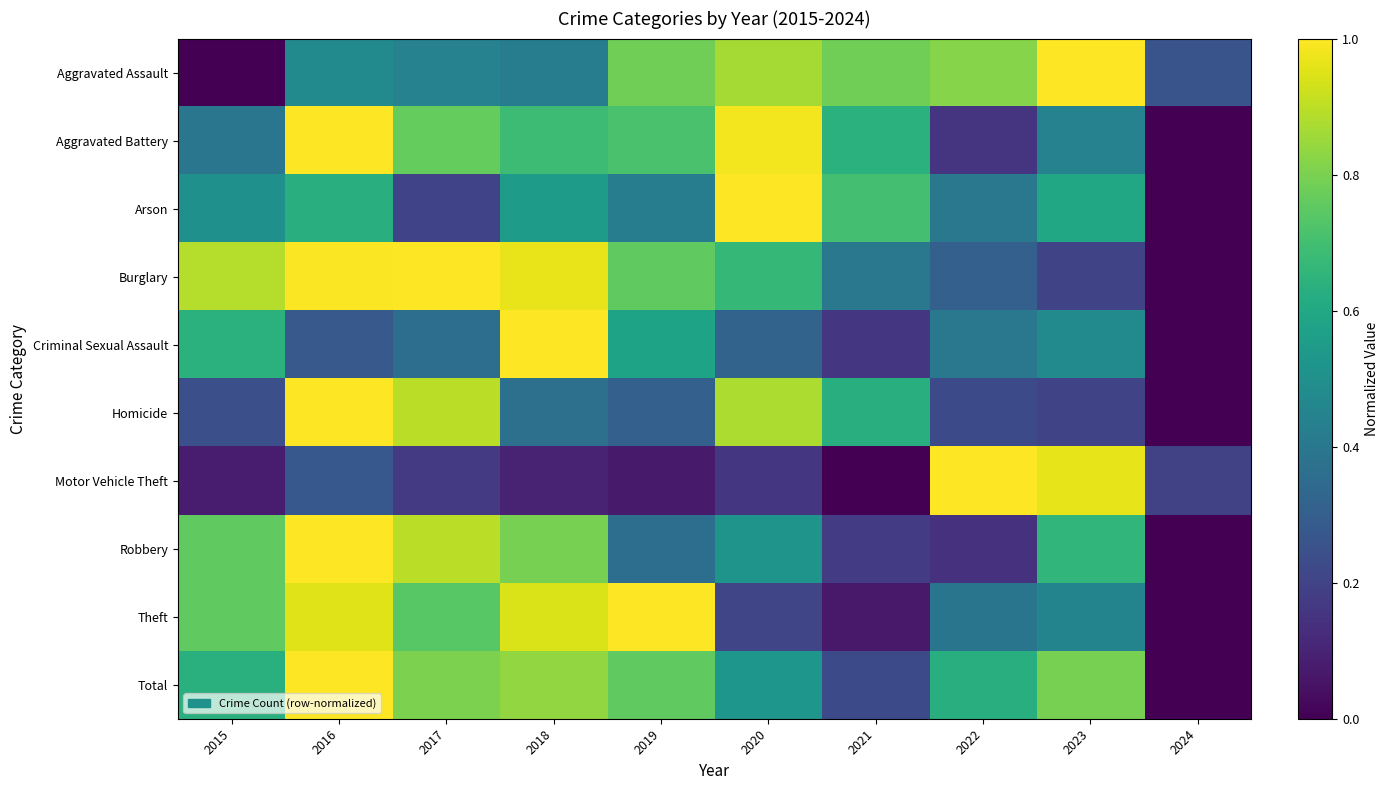

Which series has the largest range (max minus min)?

Aggravated Assault